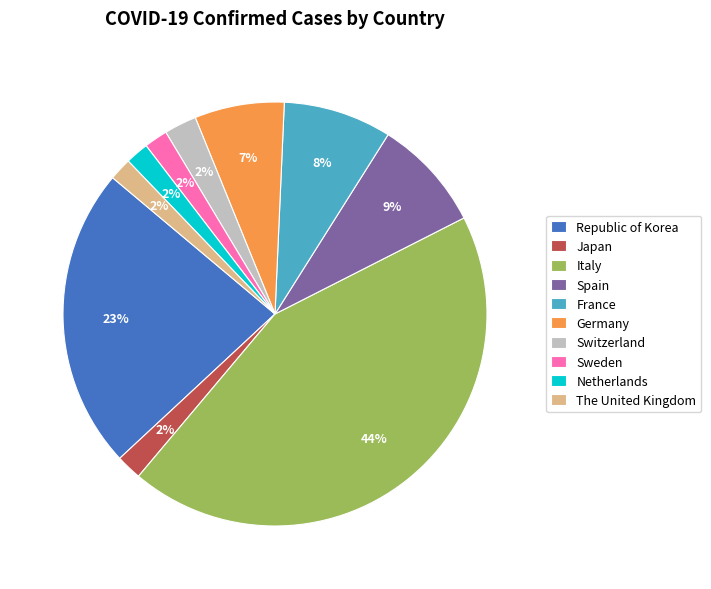

The Japan slice represents 7% of the pie. True or false?

False